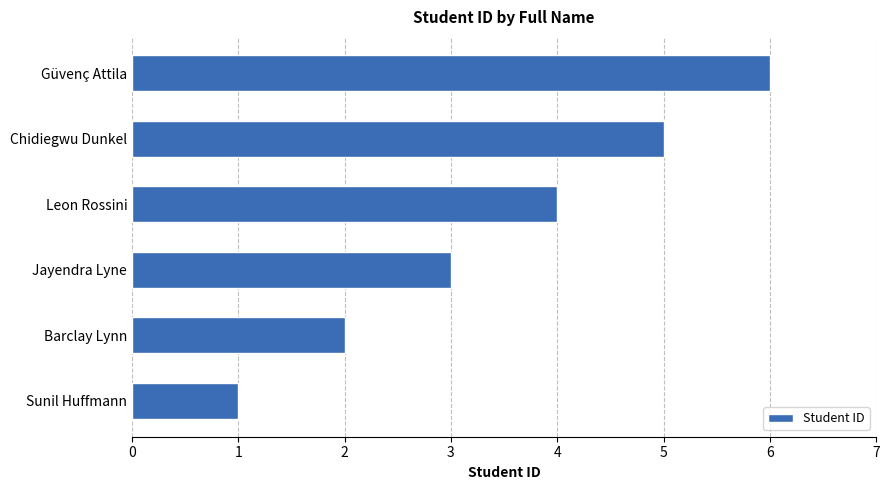

Approximately how many times larger is the value at Barclay Lynn compared to Leon Rossini?

0.5